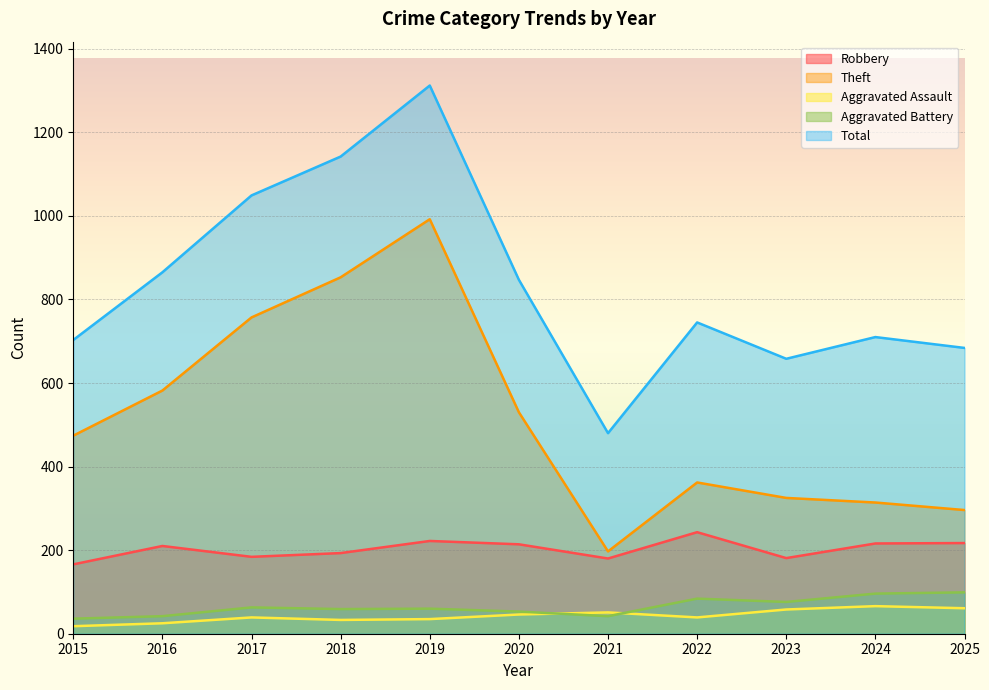

How many values in the Theft series are below 474?

5